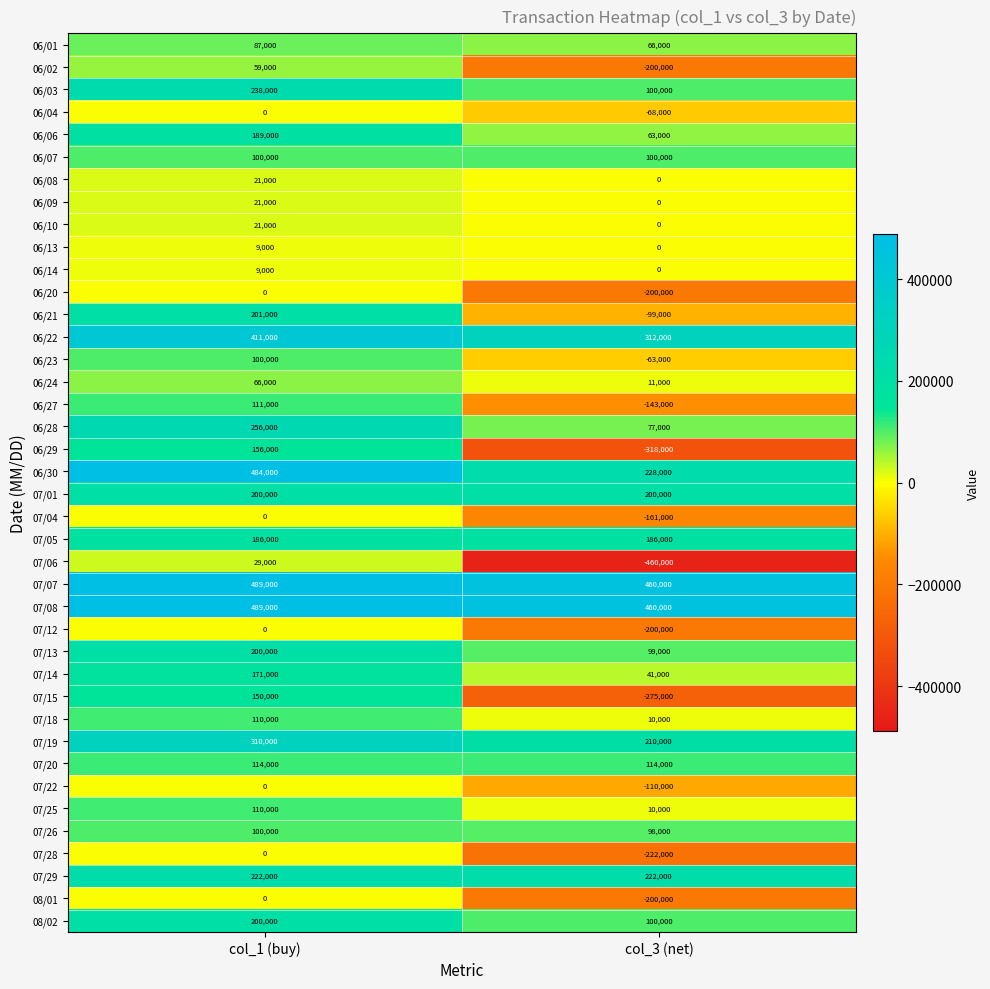

Which series has the largest range (max minus min)?

07/06